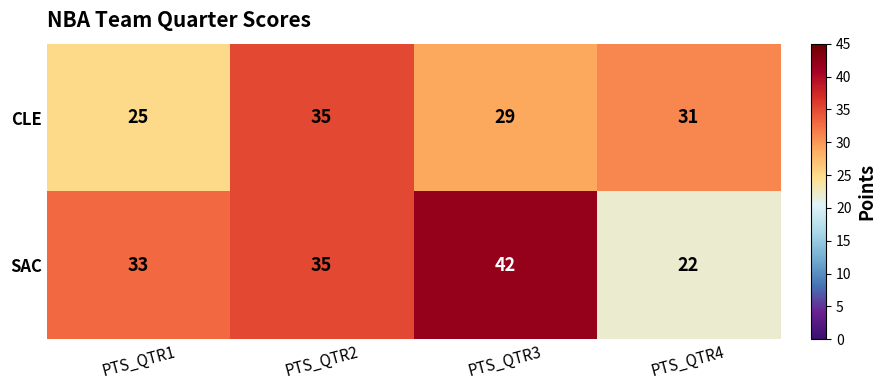

At how many categories does at least one series exceed 37?

1